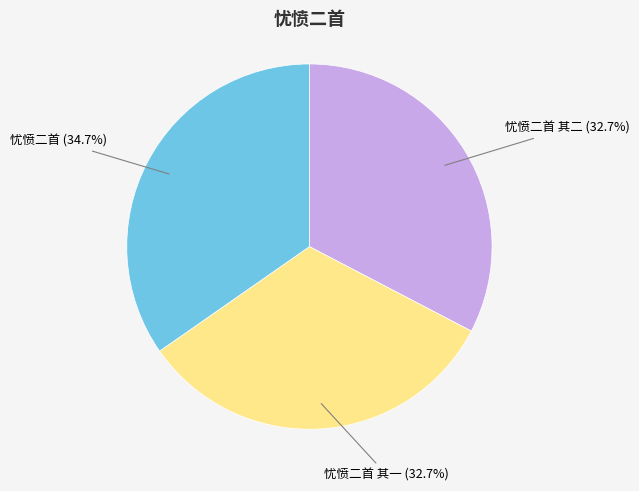

To the nearest percent, what is the average slice percentage?

33%